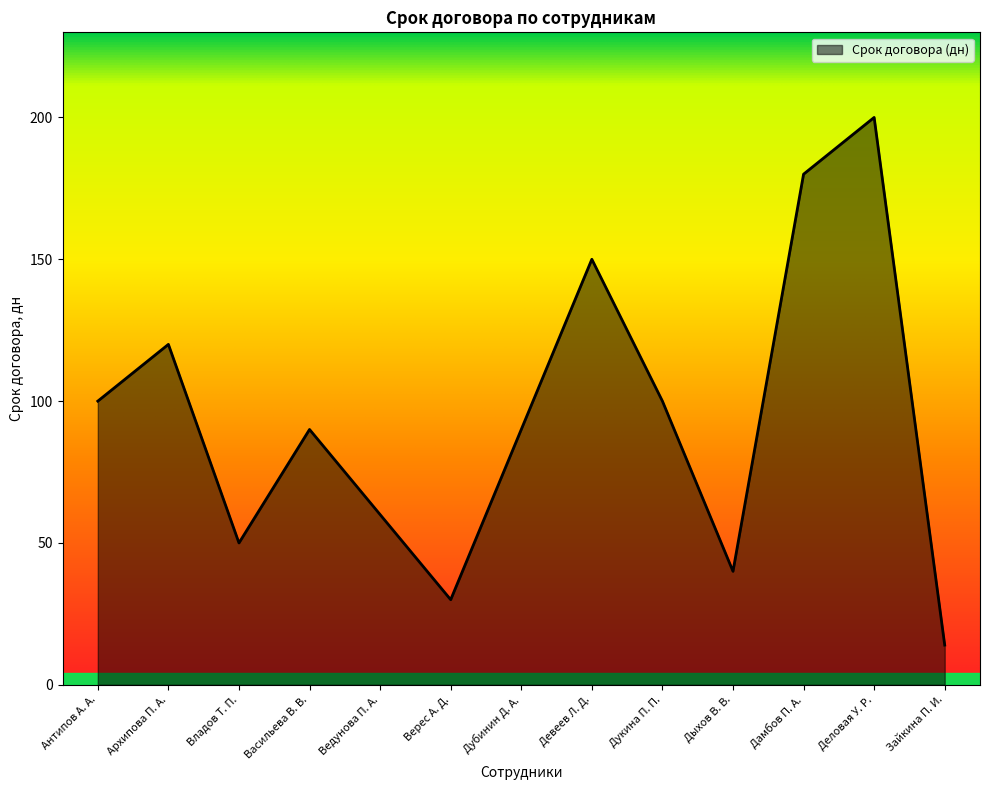

What is the smallest value displayed?

14